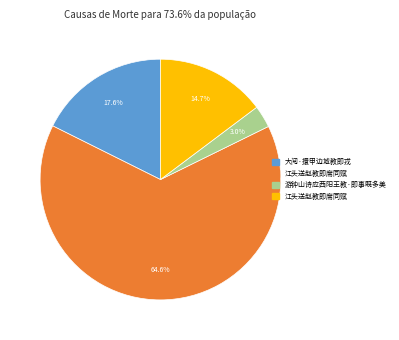

Is there a majority slice in this chart?

Yes